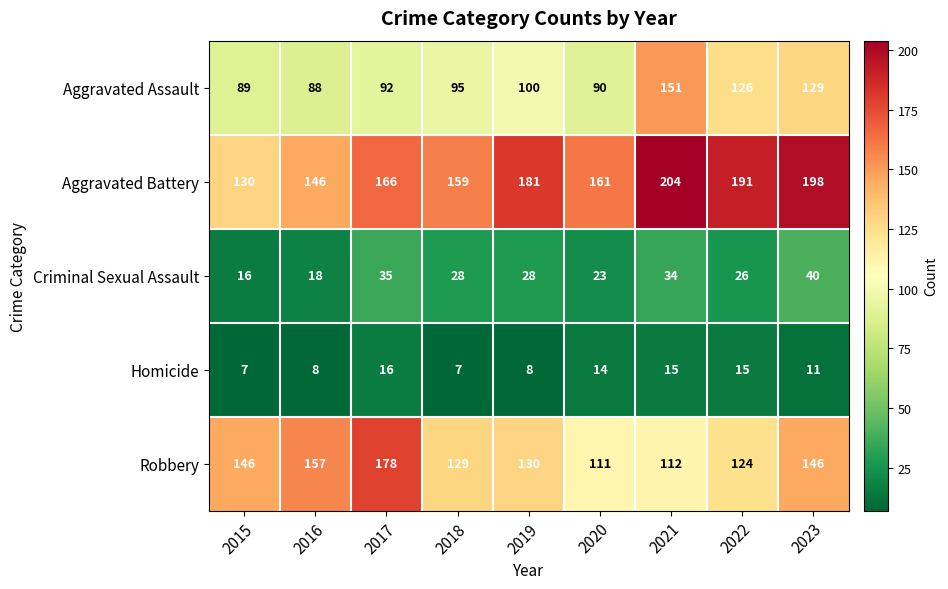

True or false: Criminal Sexual Assault has a value of 41 at 2020.

False